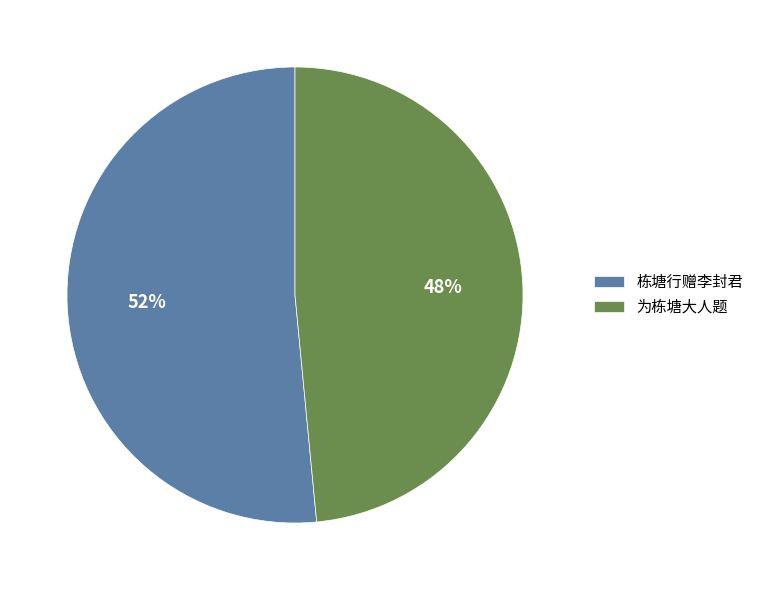

What is the ratio of the value at 栋塘行赠李封君 to the value at 为栋塘大人题?

1.1